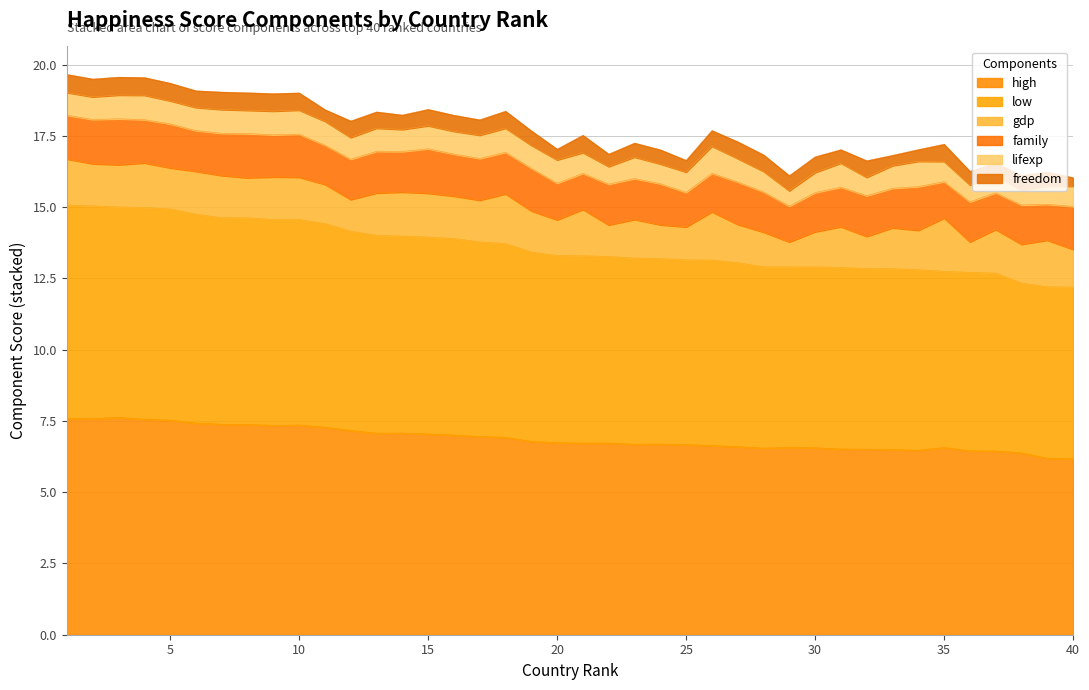

True or false: lifexp and high cross at least once.

False